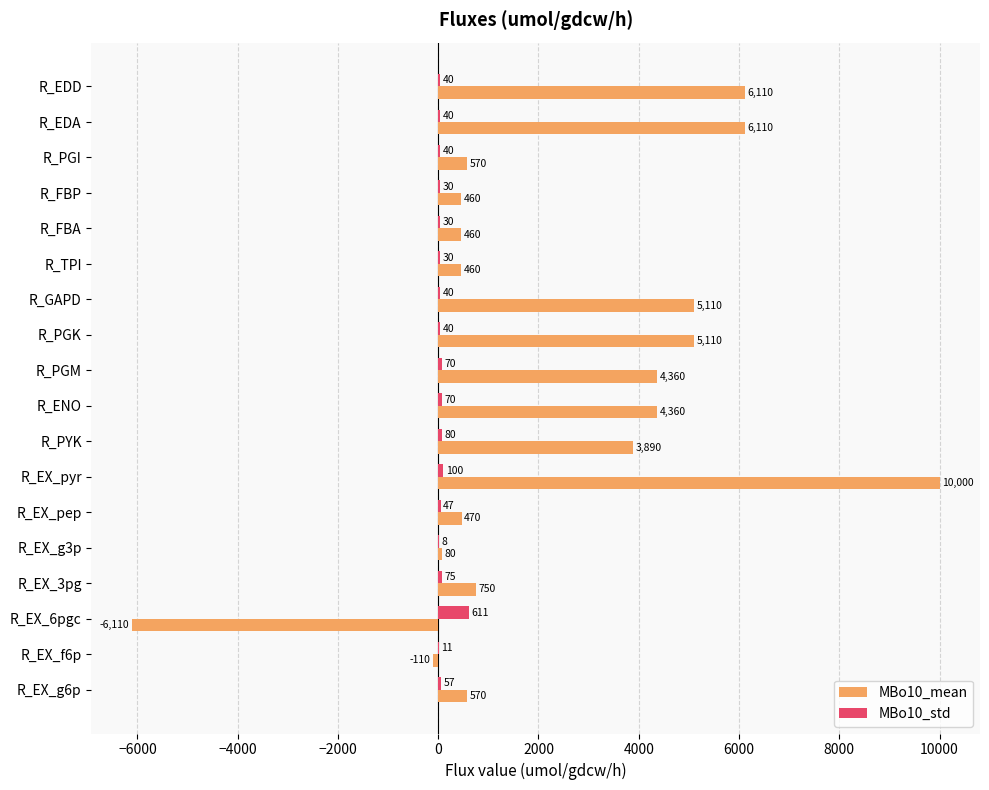

Count the number of data series in this chart.

2